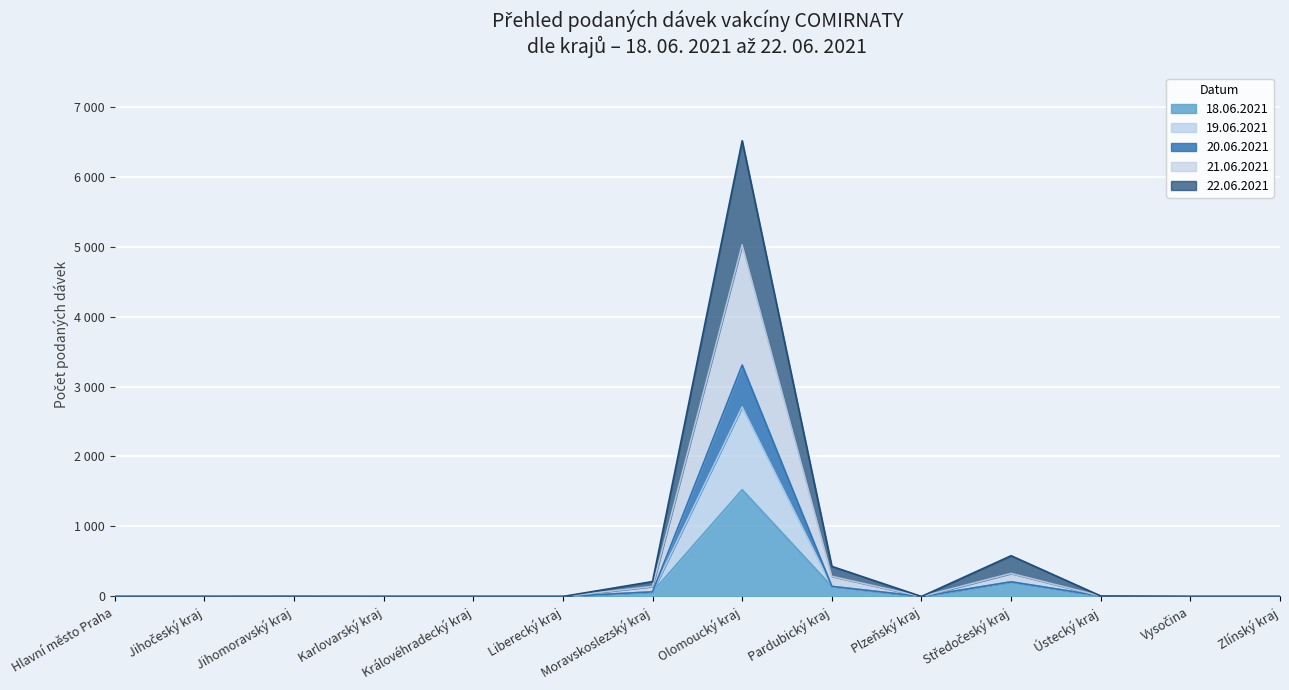

What is the sum of all 18.06.2021 values?

1953